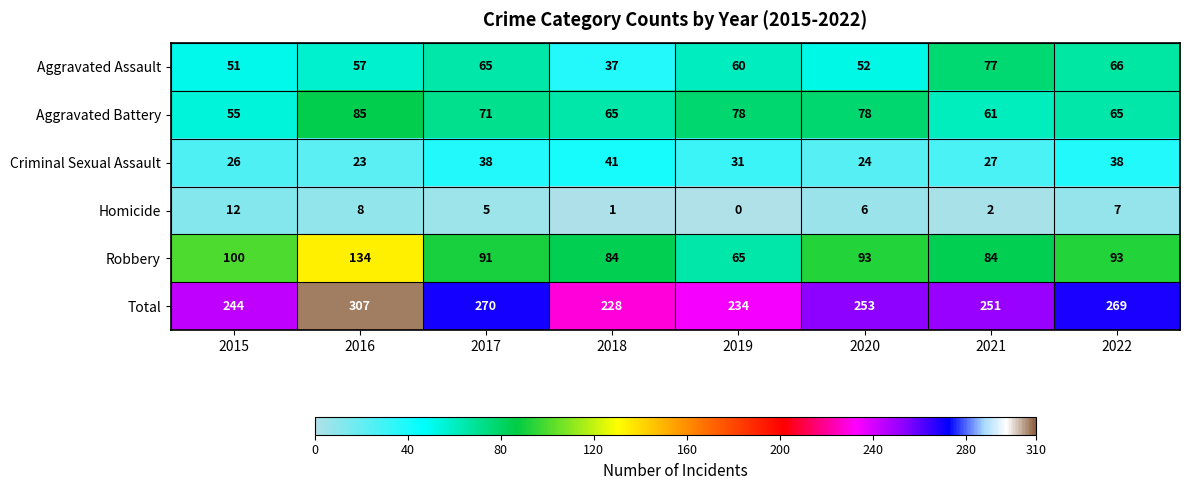

What is the average value of the Homicide series?

5